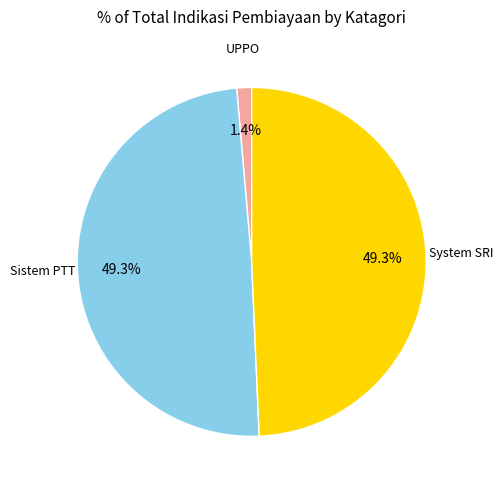

Is there a majority slice in this chart?

No